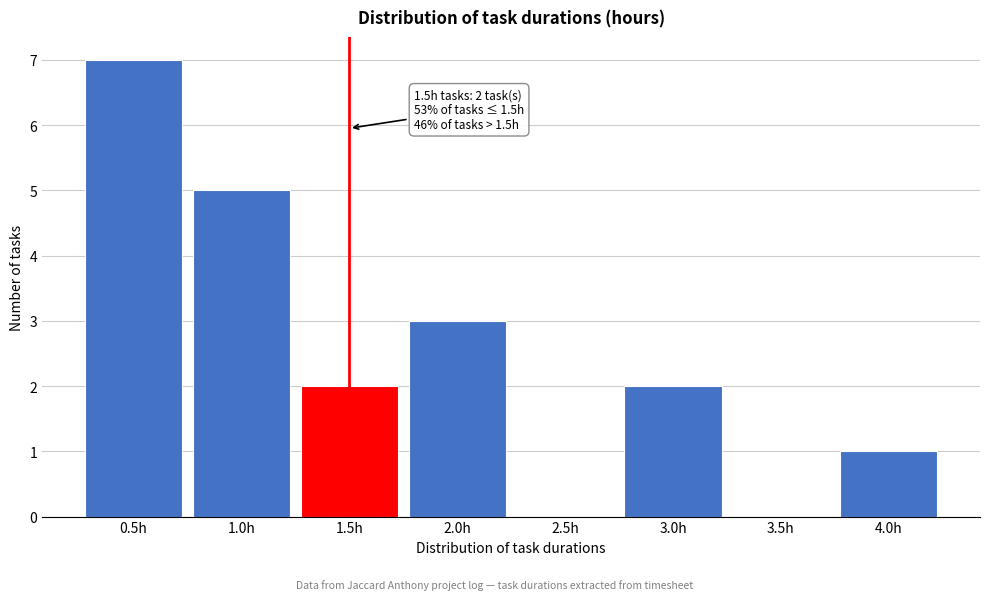

Reading right to left, what are all the values shown in this chart?

4.0h=1	3.5h=0	3.0h=2	2.5h=0	2.0h=3	1.5h=2	1.0h=5	0.5h=7